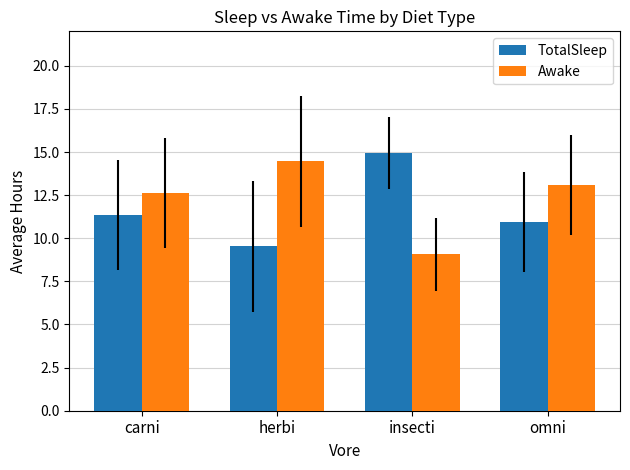

What position from the left is carni?

1